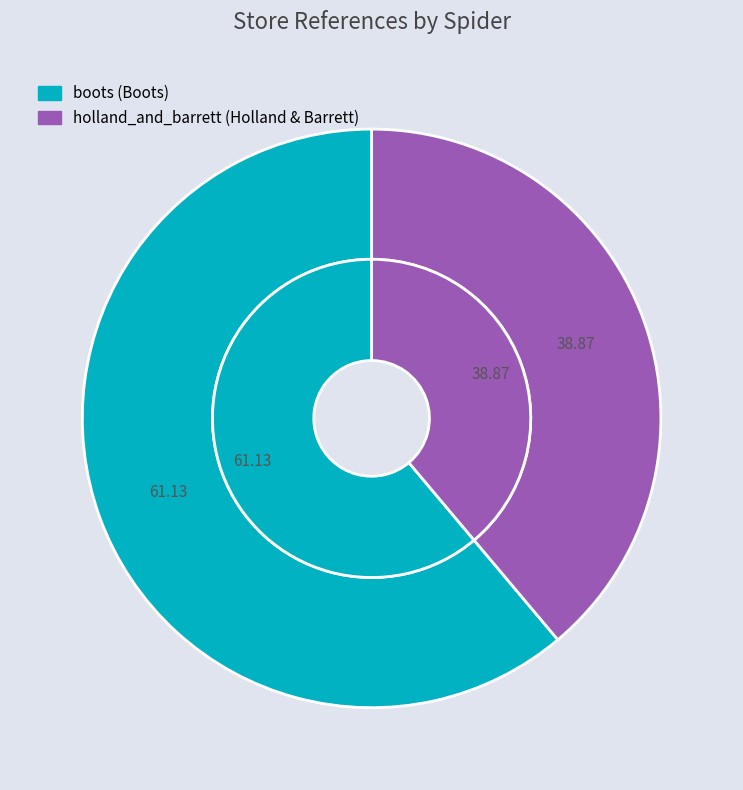

Which slice is the smallest?

holland_and_barrett